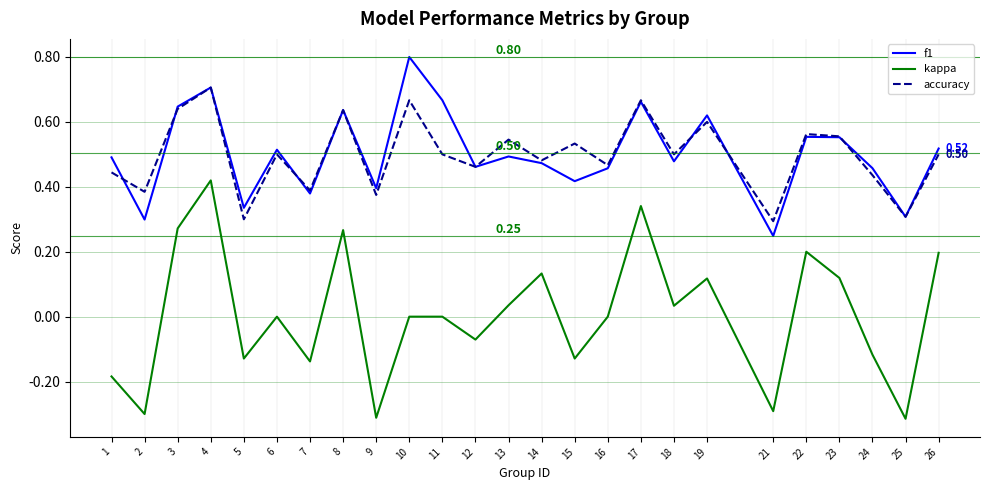

True or false: kappa and f1 intersect in this chart.

False